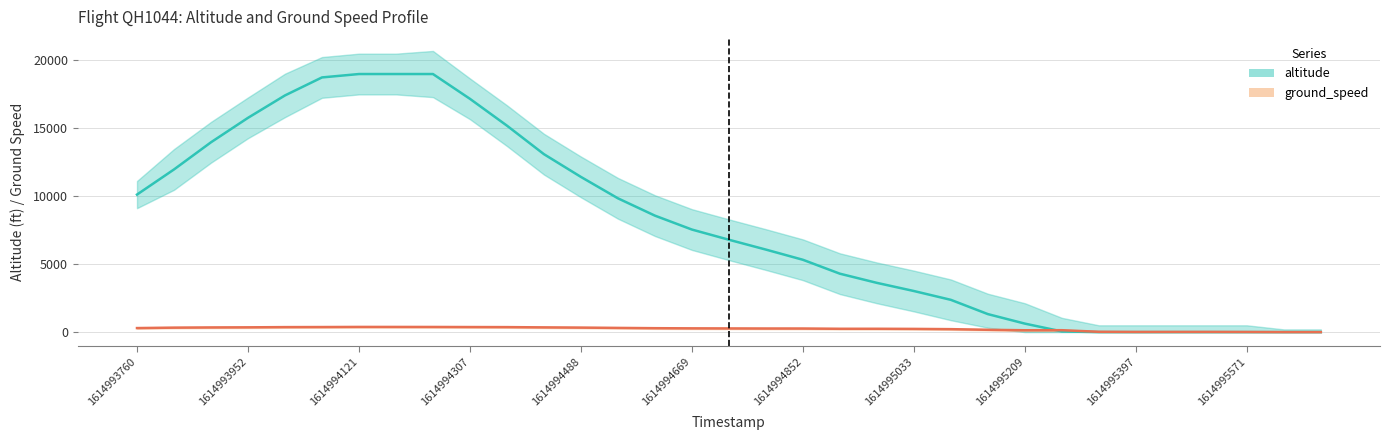

Which series has the largest total across all categories?

altitude